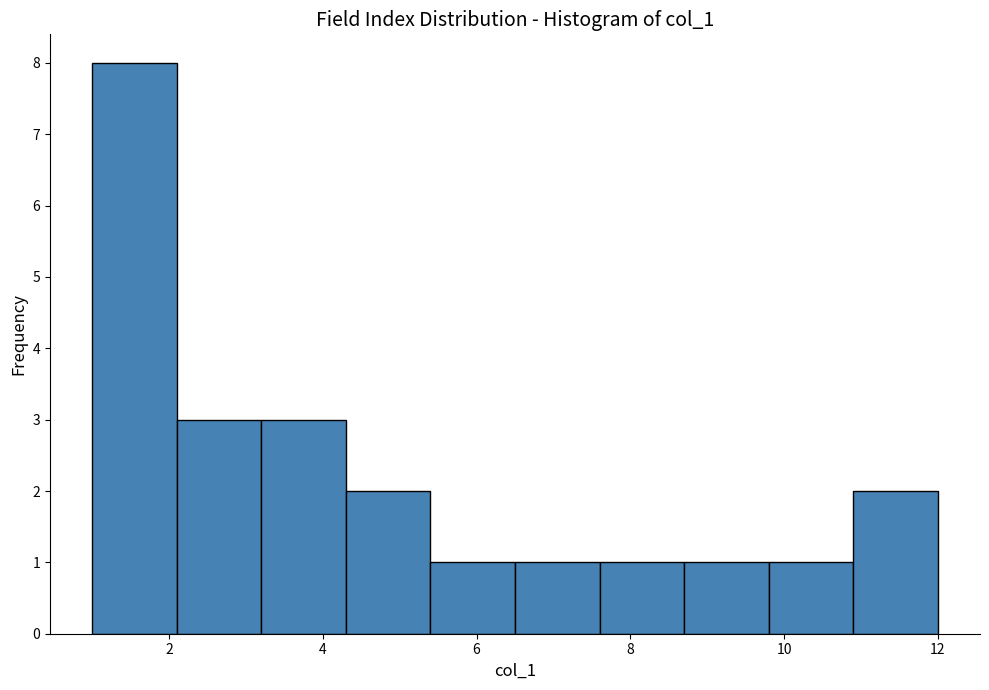

Reading left to right, transcribe this chart: for each bar, give the range it covers on the x-axis and its height. Neither the bar edges nor the heights are printed on the chart, so give them approximately, as read against the axes.

1.0 to 2.1: 8
2.1 to 3.2: 3
3.2 to 4.3: 3
4.3 to 5.4: 2
5.4 to 6.5: 1
6.5 to 7.6: 1
7.6 to 8.7: 1
8.7 to 9.8: 1
9.8 to 10.9: 1
10.9 to 12.0: 2